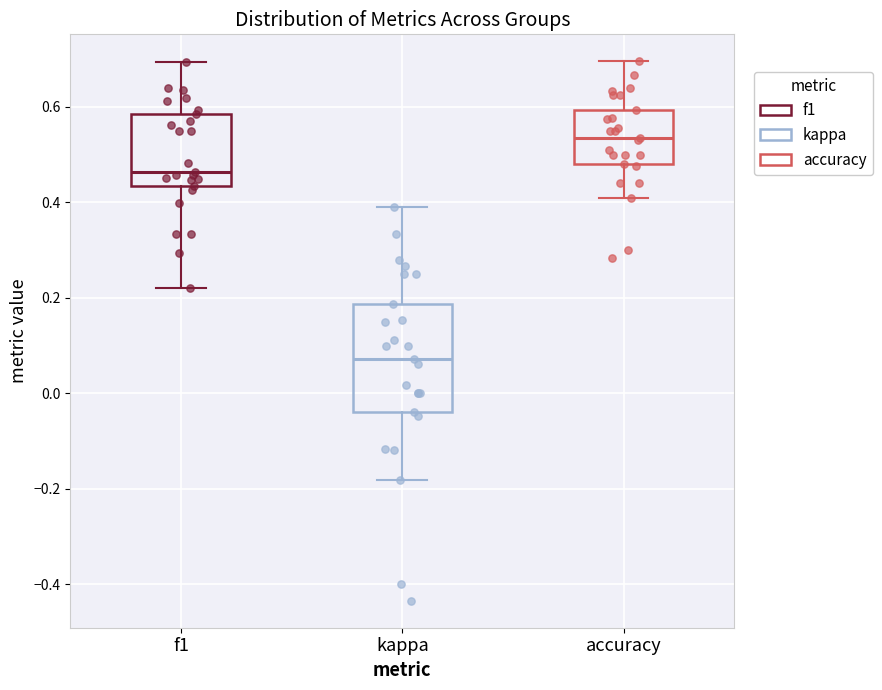

Reading left to right, transcribe this box plot: for each box, give where its median line is, the range the box spans, and where its two whiskers end, as read against the y-axis. The values are not printed on the chart, so give them approximately, as read against the axis.

f1: median 0.46, box 0.44 to 0.58, whiskers 0.22 to 0.70
kappa: median 0.08, box -0.04 to 0.18, whiskers -0.18 to 0.40
accuracy: median 0.54, box 0.48 to 0.60, whiskers 0.40 to 0.70